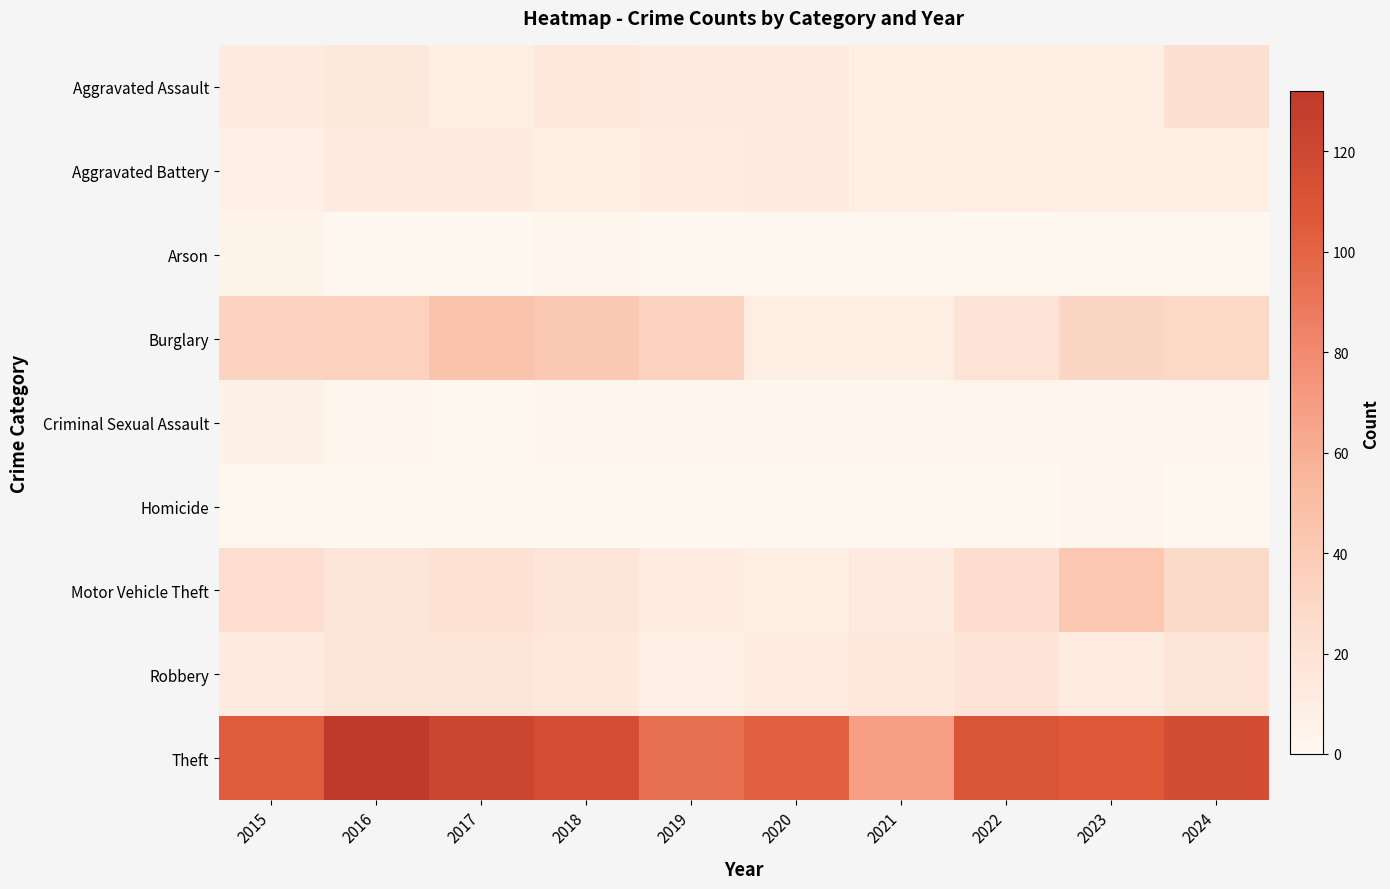

What is the spread (max minus min) of values at 2015?

103